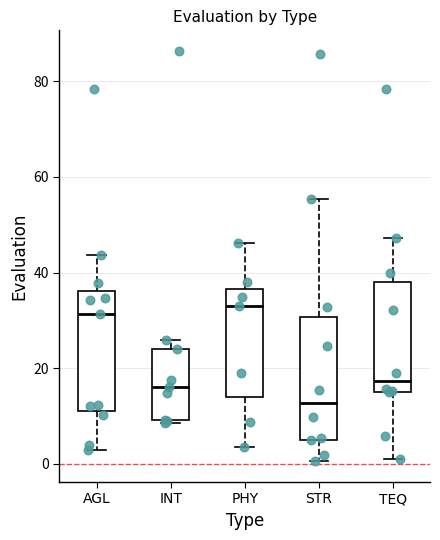

Where does the lower whisker of the box for STR end on the y-axis? The values are not printed on the chart, so give them approximately, as read against the axis.

0